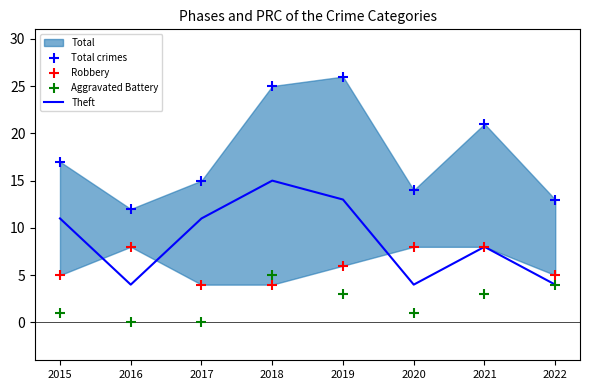

Which series has the largest total across all categories?

Total crimes